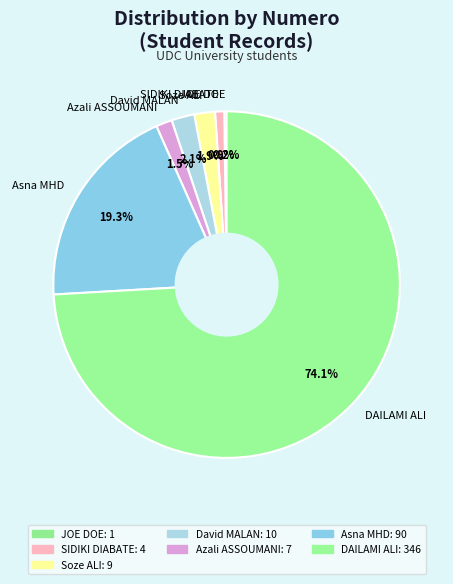

Between DAILAMI ALI and SIDIKI DIABATE, which is larger?

DAILAMI ALI